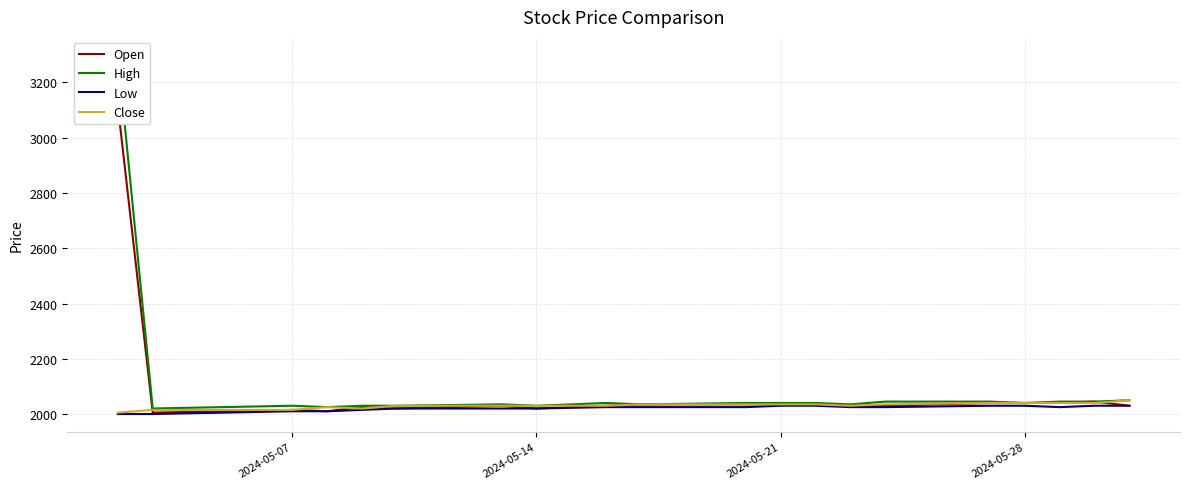

What is the highest value of the Low series?

2030